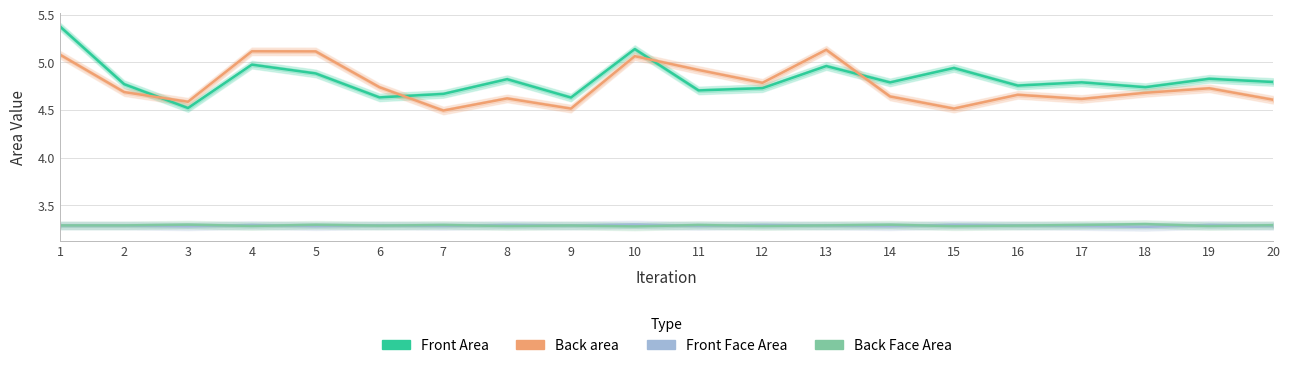

True or false: Back area has a value of 6.6 at 9.

False